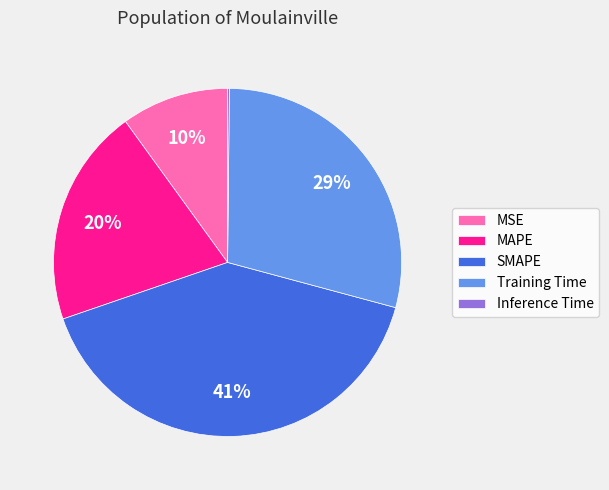

Does SMAPE account for over 50% of the chart?

No